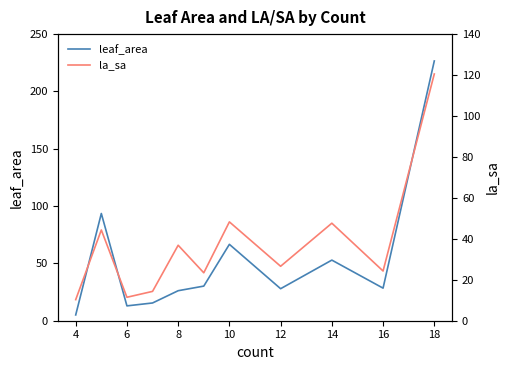

Reading right to left, transcribe all the data shown in this chart.

leaf_area: 226.6	28.4	52.9	27.9	66.6	30.2	26.2	15.5	12.9	93.5	5.0
la_sa: 120.5	24.3	47.6	26.6	48.3	23.4	36.9	14.3	11.5	44.3	10.3